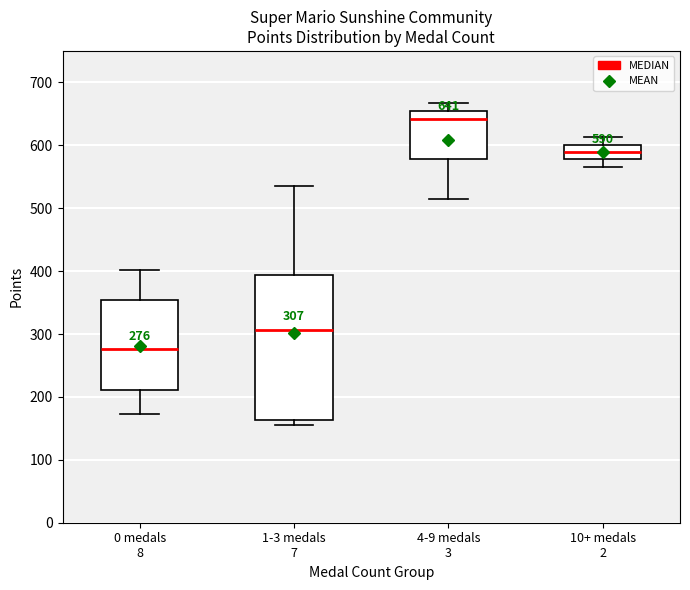

Which box has the highest median line?

4-9 medals 3